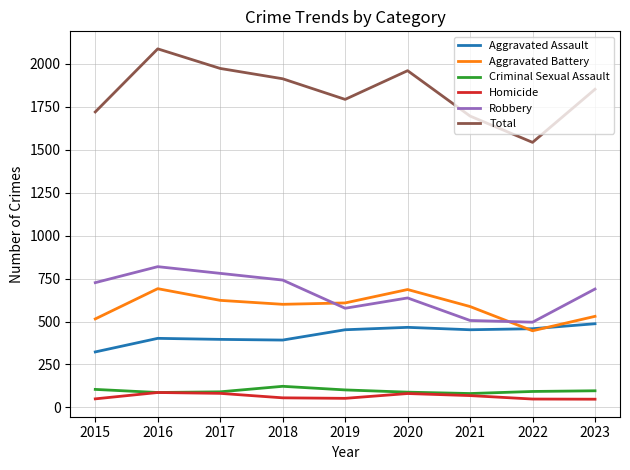

The Aggravated Battery series shows 587 at 2021. True or false?

True